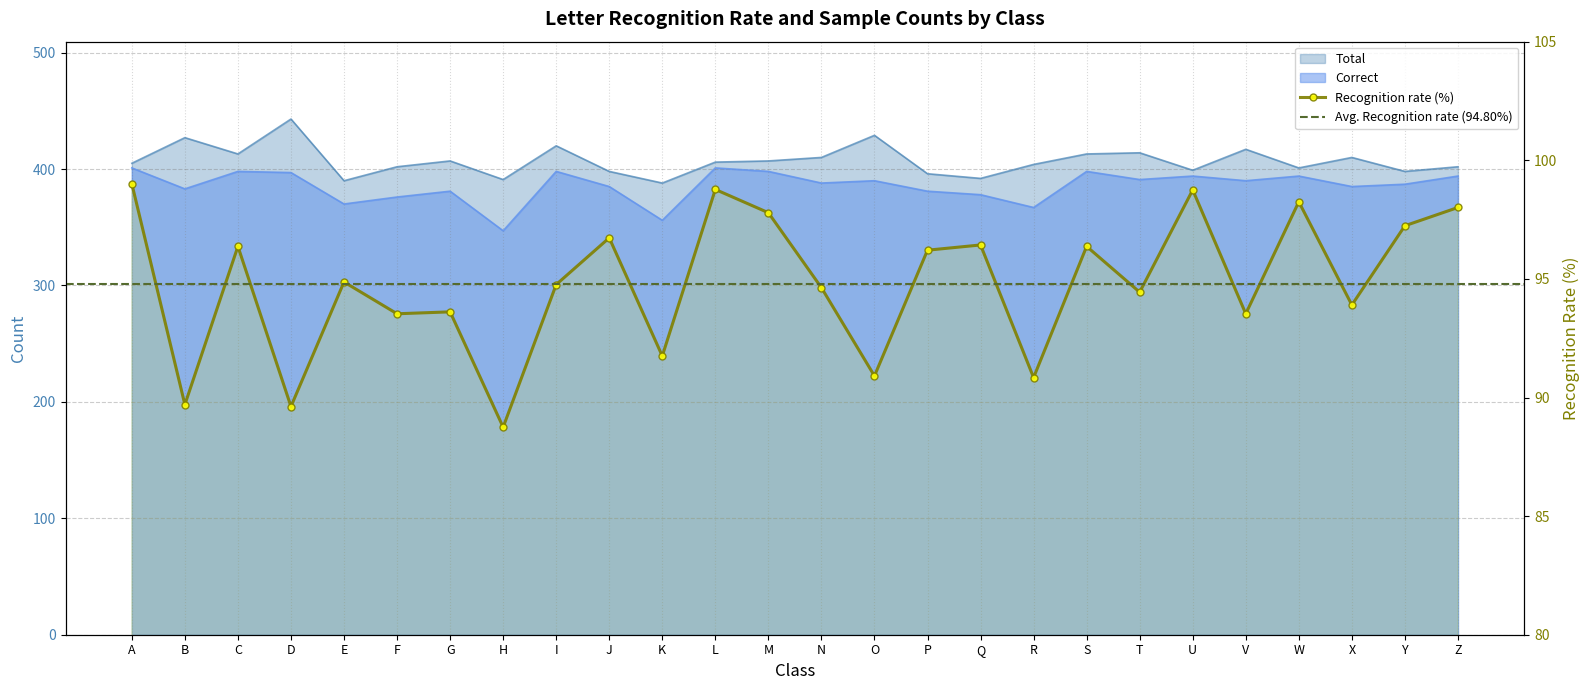

True or false: Recognition rate (%) has a value of 93.5 at V.

True